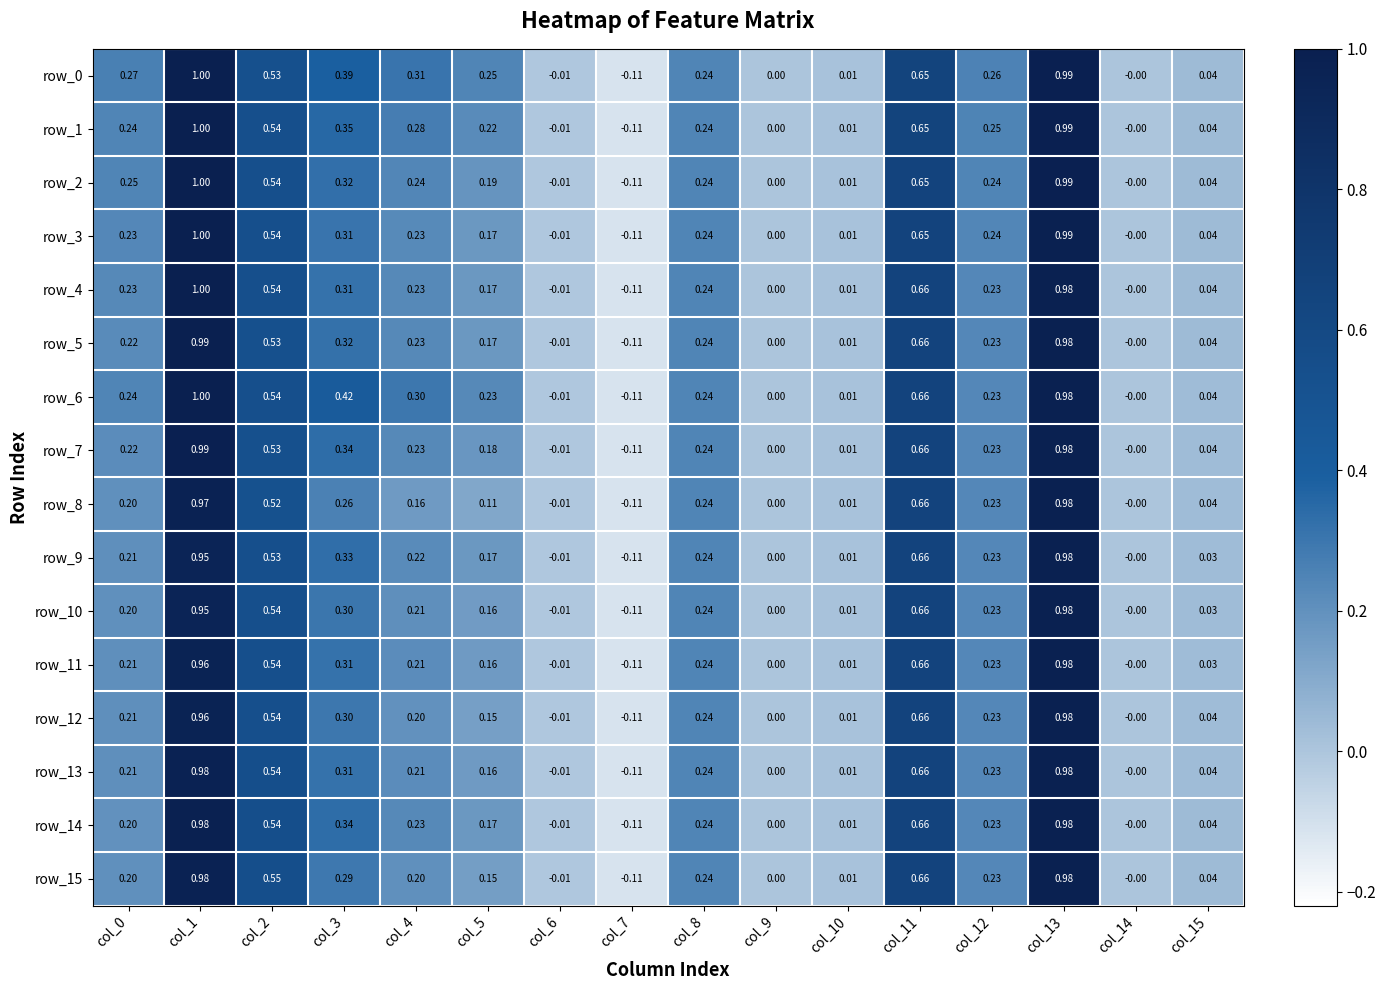

Which series changed the most between col_3 and col_11?

row_8